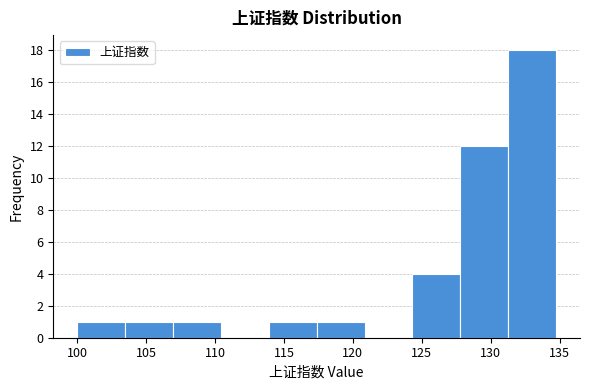

What is the height of the bar covering 131.5 to 134.5 on the x-axis? Neither the bar edges nor the heights are printed on the chart, so give them approximately, as read against the axes.

18